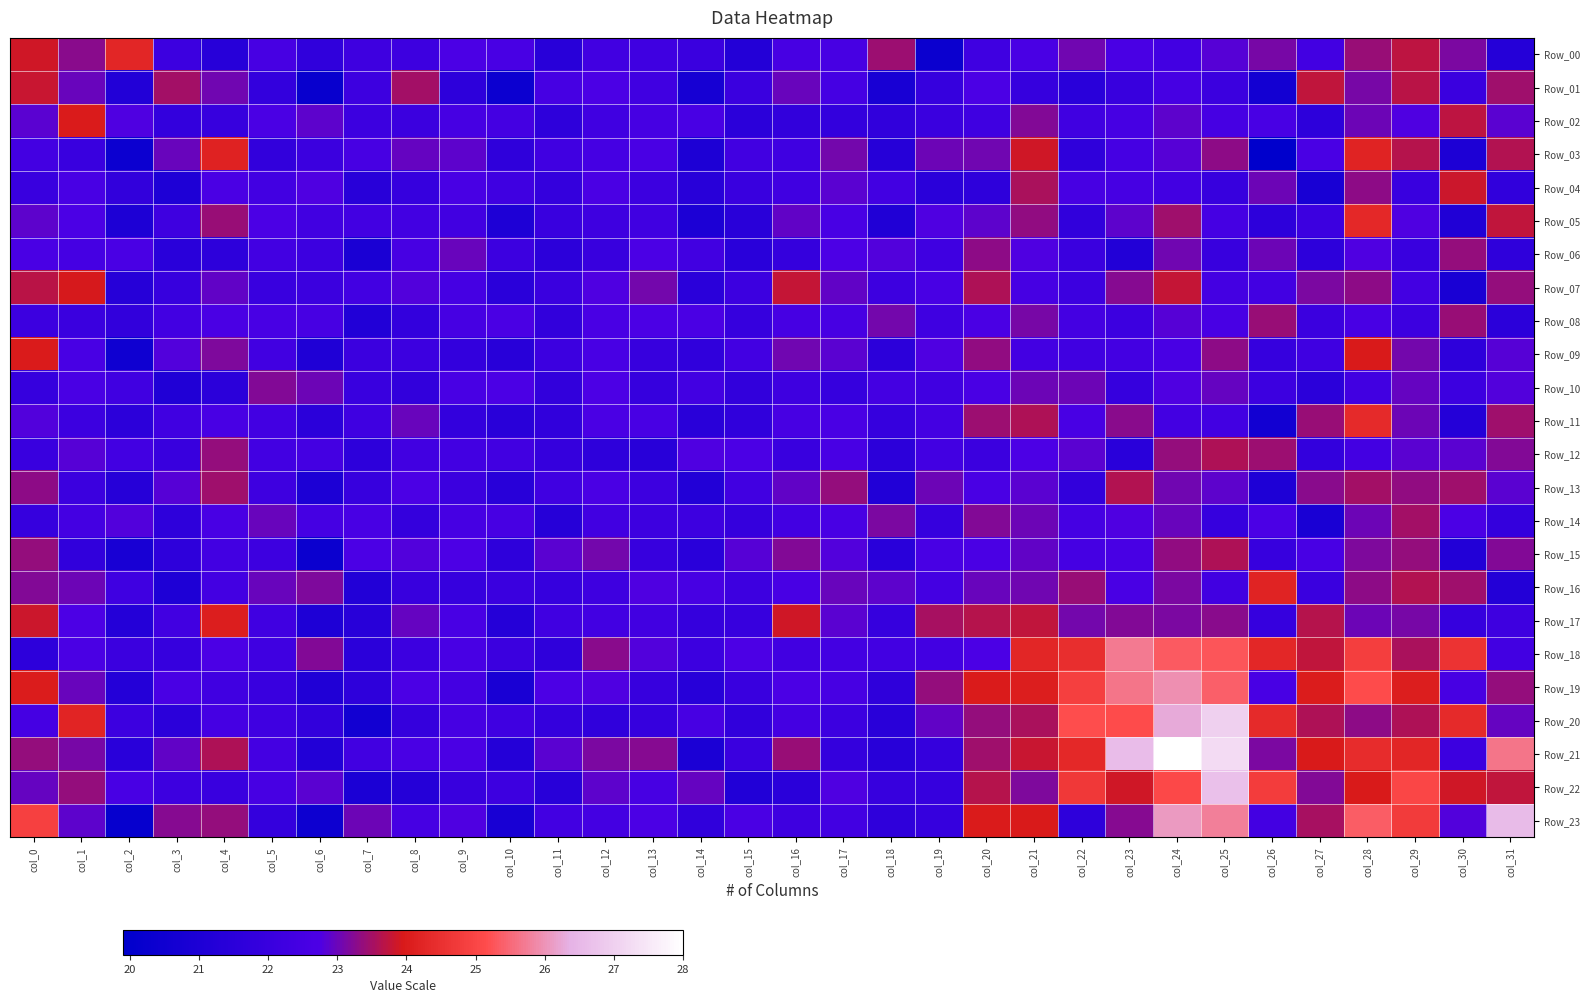

Reading right to left, transcribe all the data shown in this chart.

Row_00: col_31=21.3	col_30=23.1	col_29=23.7	col_28=23.4	col_27=22.4	col_26=23.1	col_25=22.8	col_24=22.3	col_23=22.6	col_22=23.1	col_21=22.6	col_20=22.3	col_19=20.3	col_18=23.4	col_17=22.6	col_16=22.5	col_15=21.2	col_14=22.1	col_13=22.3	col_12=22.3	col_11=21.4	col_10=22.6	col_9=22.7	col_8=22.2	col_7=22.2	col_6=21.7	col_5=22.5	col_4=21.4	col_3=22.2	col_2=24.2	col_1=23.3	col_0=23.9
Row_01: col_31=23.5	col_30=22.1	col_29=23.7	col_28=23.1	col_27=23.8	col_26=20.7	col_25=22.1	col_24=22.5	col_23=22.0	col_22=21.5	col_21=21.9	col_20=22.7	col_19=21.9	col_18=20.8	col_17=22.5	col_16=23.0	col_15=22.1	col_14=20.8	col_13=22.3	col_12=22.7	col_11=22.5	col_10=20.3	col_9=21.6	col_8=23.5	col_7=22.2	col_6=20.2	col_5=21.8	col_4=23.0	col_3=23.5	col_2=21.2	col_1=23.0	col_0=23.8
Row_02: col_31=22.9	col_30=23.7	col_29=22.8	col_28=23.0	col_27=21.6	col_26=22.6	col_25=22.5	col_24=22.9	col_23=22.5	col_22=22.3	col_21=23.2	col_20=22.3	col_19=22.1	col_18=21.8	col_17=21.8	col_16=21.8	col_15=21.5	col_14=22.6	col_13=22.5	col_12=22.3	col_11=21.6	col_10=22.5	col_9=22.5	col_8=22.1	col_7=22.1	col_6=22.9	col_5=22.7	col_4=22.0	col_3=21.8	col_2=22.8	col_1=24.0	col_0=22.9
Row_03: col_31=23.6	col_30=21.0	col_29=23.7	col_28=24.2	col_27=22.7	col_26=19.9	col_25=23.3	col_24=22.8	col_23=22.5	col_22=21.7	col_21=23.9	col_20=23.0	col_19=23.0	col_18=21.3	col_17=23.1	col_16=22.3	col_15=22.3	col_14=21.0	col_13=22.6	col_12=22.5	col_11=22.3	col_10=21.6	col_9=22.9	col_8=23.0	col_7=22.5	col_6=22.1	col_5=21.8	col_4=24.2	col_3=23.0	col_2=20.4	col_1=22.0	col_0=22.4
Row_04: col_31=21.8	col_30=23.8	col_29=22.0	col_28=23.3	col_27=20.8	col_26=23.0	col_25=22.0	col_24=22.3	col_23=22.5	col_22=22.5	col_21=23.5	col_20=21.6	col_19=21.5	col_18=22.4	col_17=22.9	col_16=22.3	col_15=22.0	col_14=21.4	col_13=22.1	col_12=22.7	col_11=21.8	col_10=22.3	col_9=22.6	col_8=21.9	col_7=21.4	col_6=22.8	col_5=22.4	col_4=22.7	col_3=21.1	col_2=21.8	col_1=22.6	col_0=22.0
Row_05: col_31=23.8	col_30=21.1	col_29=22.7	col_28=24.3	col_27=22.1	col_26=21.6	col_25=22.5	col_24=23.5	col_23=22.9	col_22=21.7	col_21=23.3	col_20=22.9	col_19=22.8	col_18=21.1	col_17=22.6	col_16=22.9	col_15=21.4	col_14=21.0	col_13=22.3	col_12=22.2	col_11=22.0	col_10=21.0	col_9=22.3	col_8=22.4	col_7=22.4	col_6=22.3	col_5=22.7	col_4=23.4	col_3=22.2	col_2=21.0	col_1=22.7	col_0=22.9
Row_06: col_31=21.6	col_30=23.4	col_29=22.0	col_28=22.8	col_27=21.6	col_26=23.0	col_25=22.0	col_24=23.0	col_23=21.2	col_22=22.1	col_21=22.8	col_20=23.3	col_19=22.3	col_18=22.8	col_17=22.7	col_16=21.9	col_15=21.5	col_14=22.3	col_13=22.7	col_12=22.0	col_11=21.6	col_10=22.1	col_9=23.0	col_8=22.6	col_7=20.9	col_6=22.1	col_5=22.3	col_4=21.6	col_3=21.5	col_2=22.6	col_1=22.5	col_0=22.6
Row_07: col_31=23.4	col_30=20.9	col_29=22.4	col_28=23.3	col_27=23.2	col_26=22.4	col_25=22.5	col_24=23.8	col_23=23.2	col_22=22.1	col_21=22.5	col_20=23.6	col_19=22.6	col_18=22.2	col_17=22.9	col_16=23.8	col_15=22.1	col_14=21.5	col_13=23.1	col_12=22.8	col_11=22.1	col_10=21.5	col_9=22.5	col_8=22.8	col_7=22.4	col_6=22.1	col_5=22.0	col_4=22.9	col_3=22.0	col_2=21.4	col_1=23.9	col_0=23.7
Row_08: col_31=21.5	col_30=23.4	col_29=22.2	col_28=22.6	col_27=22.1	col_26=23.4	col_25=22.6	col_24=22.8	col_23=22.1	col_22=22.4	col_21=23.1	col_20=22.7	col_19=22.2	col_18=23.1	col_17=22.5	col_16=22.5	col_15=21.9	col_14=22.7	col_13=22.7	col_12=22.6	col_11=21.8	col_10=22.7	col_9=22.5	col_8=21.8	col_7=21.2	col_6=22.5	col_5=22.6	col_4=22.7	col_3=22.4	col_2=21.8	col_1=22.1	col_0=22.2
Row_09: col_31=22.8	col_30=21.6	col_29=23.1	col_28=24.0	col_27=22.2	col_26=21.9	col_25=23.3	col_24=22.6	col_23=22.4	col_22=22.3	col_21=22.4	col_20=23.3	col_19=22.8	col_18=21.6	col_17=22.8	col_16=23.1	col_15=22.4	col_14=21.7	col_13=22.0	col_12=22.6	col_11=22.1	col_10=21.4	col_9=21.8	col_8=22.1	col_7=22.1	col_6=21.1	col_5=22.3	col_4=23.2	col_3=22.8	col_2=20.5	col_1=22.6	col_0=24.0
Row_10: col_31=22.8	col_30=22.1	col_29=22.9	col_28=22.3	col_27=21.5	col_26=22.1	col_25=23.0	col_24=22.8	col_23=21.9	col_22=23.0	col_21=23.0	col_20=22.6	col_19=22.3	col_18=22.5	col_17=22.0	col_16=22.2	col_15=21.8	col_14=22.4	col_13=21.9	col_12=22.7	col_11=21.8	col_10=22.7	col_9=22.6	col_8=21.8	col_7=22.0	col_6=23.0	col_5=23.2	col_4=21.5	col_3=21.1	col_2=22.3	col_1=22.6	col_0=21.9
Row_11: col_31=23.5	col_30=21.2	col_29=23.0	col_28=24.4	col_27=23.4	col_26=20.6	col_25=22.4	col_24=22.4	col_23=23.3	col_22=22.6	col_21=23.6	col_20=23.4	col_19=22.4	col_18=22.0	col_17=22.6	col_16=22.6	col_15=21.7	col_14=21.4	col_13=22.6	col_12=22.7	col_11=21.8	col_10=21.4	col_9=21.8	col_8=23.0	col_7=22.3	col_6=21.5	col_5=22.4	col_4=22.6	col_3=22.3	col_2=21.5	col_1=22.1	col_0=22.8
Row_12: col_31=23.2	col_30=22.9	col_29=22.9	col_28=22.4	col_27=21.8	col_26=23.4	col_25=23.6	col_24=23.4	col_23=21.5	col_22=22.9	col_21=22.7	col_20=22.1	col_19=22.3	col_18=21.6	col_17=22.6	col_16=22.0	col_15=22.7	col_14=22.8	col_13=21.4	col_12=21.6	col_11=21.9	col_10=22.3	col_9=22.3	col_8=22.3	col_7=21.6	col_6=22.4	col_5=22.4	col_4=23.3	col_3=22.0	col_2=22.4	col_1=22.8	col_0=22.0
Row_13: col_31=22.9	col_30=23.5	col_29=23.3	col_28=23.5	col_27=23.3	col_26=21.1	col_25=22.9	col_24=23.1	col_23=23.6	col_22=21.8	col_21=22.8	col_20=22.7	col_19=23.0	col_18=21.2	col_17=23.4	col_16=22.9	col_15=22.3	col_14=21.2	col_13=22.2	col_12=22.7	col_11=22.3	col_10=21.4	col_9=22.1	col_8=22.7	col_7=22.0	col_6=21.0	col_5=22.2	col_4=23.5	col_3=22.8	col_2=21.4	col_1=22.1	col_0=23.3
Row_14: col_31=21.8	col_30=22.7	col_29=23.5	col_28=23.0	col_27=20.9	col_26=22.7	col_25=22.0	col_24=23.0	col_23=22.8	col_22=22.5	col_21=23.0	col_20=23.2	col_19=21.9	col_18=23.1	col_17=22.6	col_16=22.4	col_15=21.9	col_14=22.2	col_13=22.2	col_12=22.3	col_11=21.3	col_10=22.5	col_9=22.5	col_8=21.8	col_7=22.6	col_6=22.5	col_5=23.0	col_4=22.6	col_3=21.6	col_2=22.8	col_1=22.5	col_0=21.9
Row_15: col_31=23.2	col_30=21.2	col_29=23.4	col_28=23.2	col_27=22.6	col_26=22.0	col_25=23.6	col_24=23.3	col_23=22.6	col_22=22.5	col_21=22.9	col_20=22.7	col_19=22.6	col_18=21.5	col_17=22.8	col_16=23.2	col_15=22.8	col_14=21.5	col_13=22.0	col_12=23.1	col_11=22.8	col_10=21.6	col_9=22.7	col_8=22.8	col_7=22.7	col_6=20.3	col_5=22.2	col_4=22.4	col_3=21.6	col_2=20.8	col_1=21.8	col_0=23.4
Row_16: col_31=21.2	col_30=23.5	col_29=23.6	col_28=23.3	col_27=22.1	col_26=24.2	col_25=22.3	col_24=23.1	col_23=22.7	col_22=23.4	col_21=23.1	col_20=23.0	col_19=22.5	col_18=22.9	col_17=23.0	col_16=22.6	col_15=22.2	col_14=22.5	col_13=22.8	col_12=22.2	col_11=21.9	col_10=22.1	col_9=21.9	col_8=22.0	col_7=21.2	col_6=23.2	col_5=23.0	col_4=22.4	col_3=21.0	col_2=22.2	col_1=23.0	col_0=23.2
Row_17: col_31=22.2	col_30=21.9	col_29=23.1	col_28=23.0	col_27=23.7	col_26=21.9	col_25=23.3	col_24=23.1	col_23=23.2	col_22=23.1	col_21=23.7	col_20=23.7	col_19=23.5	col_18=21.9	col_17=22.9	col_16=23.9	col_15=22.0	col_14=21.9	col_13=22.3	col_12=22.3	col_11=22.3	col_10=21.3	col_9=22.6	col_8=22.9	col_7=21.4	col_6=21.0	col_5=22.3	col_4=24.0	col_3=22.3	col_2=21.3	col_1=22.7	col_0=23.8
Row_18: col_31=22.4	col_30=24.6	col_29=23.5	col_28=24.8	col_27=23.7	col_26=24.3	col_25=25.3	col_24=25.3	col_23=25.7	col_22=24.4	col_21=24.2	col_20=22.7	col_19=22.4	col_18=22.4	col_17=22.4	col_16=22.3	col_15=22.7	col_14=22.1	col_13=22.8	col_12=23.3	col_11=21.6	col_10=22.1	col_9=22.6	col_8=22.1	col_7=21.5	col_6=23.2	col_5=22.3	col_4=22.7	col_3=21.9	col_2=22.1	col_1=22.7	col_0=21.6
Row_19: col_31=23.4	col_30=22.5	col_29=24.1	col_28=25.1	col_27=24.0	col_26=22.6	col_25=25.4	col_24=25.9	col_23=25.6	col_22=24.9	col_21=24.1	col_20=24.0	col_19=23.4	col_18=21.7	col_17=22.6	col_16=22.7	col_15=22.0	col_14=21.4	col_13=22.0	col_12=22.8	col_11=22.7	col_10=20.9	col_9=22.4	col_8=22.7	col_7=21.6	col_6=21.1	col_5=22.0	col_4=22.3	col_3=22.7	col_2=21.2	col_1=23.0	col_0=24.0
Row_20: col_31=23.0	col_30=24.3	col_29=23.6	col_28=23.3	col_27=23.6	col_26=24.4	col_25=27.0	col_24=26.3	col_23=25.1	col_22=25.2	col_21=23.6	col_20=23.4	col_19=22.9	col_18=21.4	col_17=22.2	col_16=22.4	col_15=21.8	col_14=22.5	col_13=21.9	col_12=21.7	col_11=21.9	col_10=22.3	col_9=22.5	col_8=21.9	col_7=20.6	col_6=21.8	col_5=22.3	col_4=22.5	col_3=21.5	col_2=22.2	col_1=24.2	col_0=22.5
Row_21: col_31=25.6	col_30=22.2	col_29=24.2	col_28=24.4	col_27=24.0	col_26=23.1	col_25=27.2	col_24=28.0	col_23=26.6	col_22=24.3	col_21=23.8	col_20=23.5	col_19=21.9	col_18=21.4	col_17=21.8	col_16=23.4	col_15=22.1	col_14=20.9	col_13=23.3	col_12=23.1	col_11=22.9	col_10=21.3	col_9=22.7	col_8=22.6	col_7=22.3	col_6=21.2	col_5=22.5	col_4=23.6	col_3=22.9	col_2=21.5	col_1=23.1	col_0=23.4
Row_22: col_31=23.7	col_30=23.9	col_29=25.0	col_28=24.0	col_27=23.2	col_26=24.8	col_25=26.7	col_24=25.1	col_23=23.9	col_22=24.7	col_21=23.2	col_20=23.7	col_19=22.0	col_18=22.0	col_17=22.8	col_16=21.5	col_15=21.1	col_14=23.0	col_13=22.5	col_12=22.9	col_11=21.4	col_10=22.2	col_9=22.0	col_8=21.3	col_7=20.9	col_6=22.9	col_5=22.5	col_4=22.0	col_3=22.2	col_2=22.6	col_1=23.4	col_0=23.0
Row_23: col_31=26.6	col_30=22.8	col_29=24.7	col_28=25.4	col_27=23.5	col_26=22.4	col_25=25.8	col_24=26.1	col_23=23.2	col_22=21.6	col_21=24.0	col_20=24.0	col_19=21.9	col_18=21.7	col_17=22.4	col_16=22.2	col_15=22.7	col_14=21.7	col_13=22.7	col_12=22.5	col_11=22.4	col_10=20.8	col_9=22.8	col_8=22.5	col_7=23.0	col_6=20.4	col_5=21.9	col_4=23.4	col_3=23.2	col_2=20.2	col_1=22.9	col_0=24.9